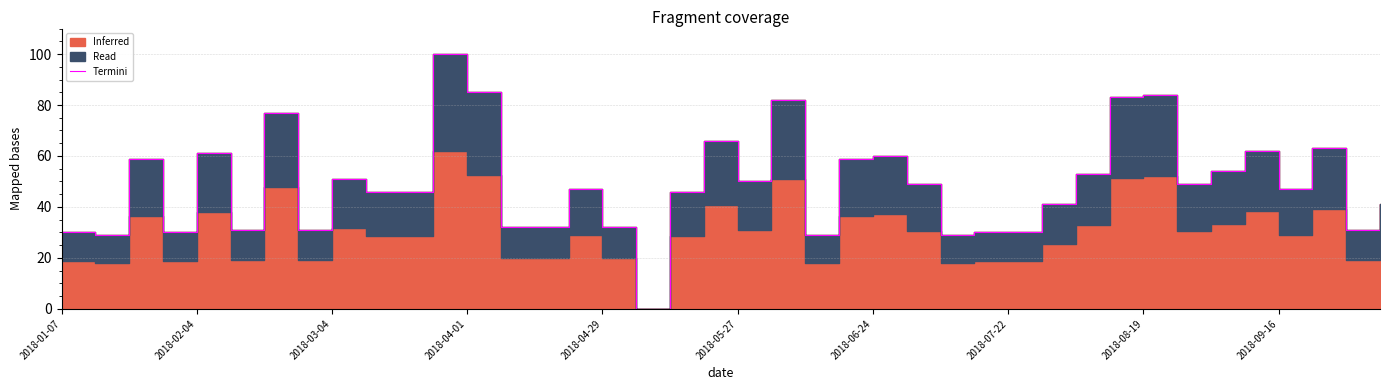

The value at 2018-01-07 is 10. True or false?

False